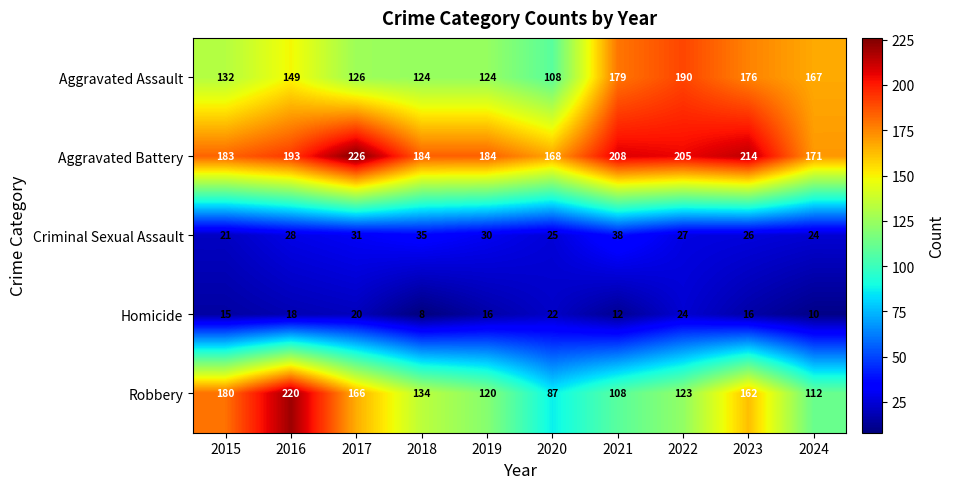

At which label is Robbery closest to 153?

2023